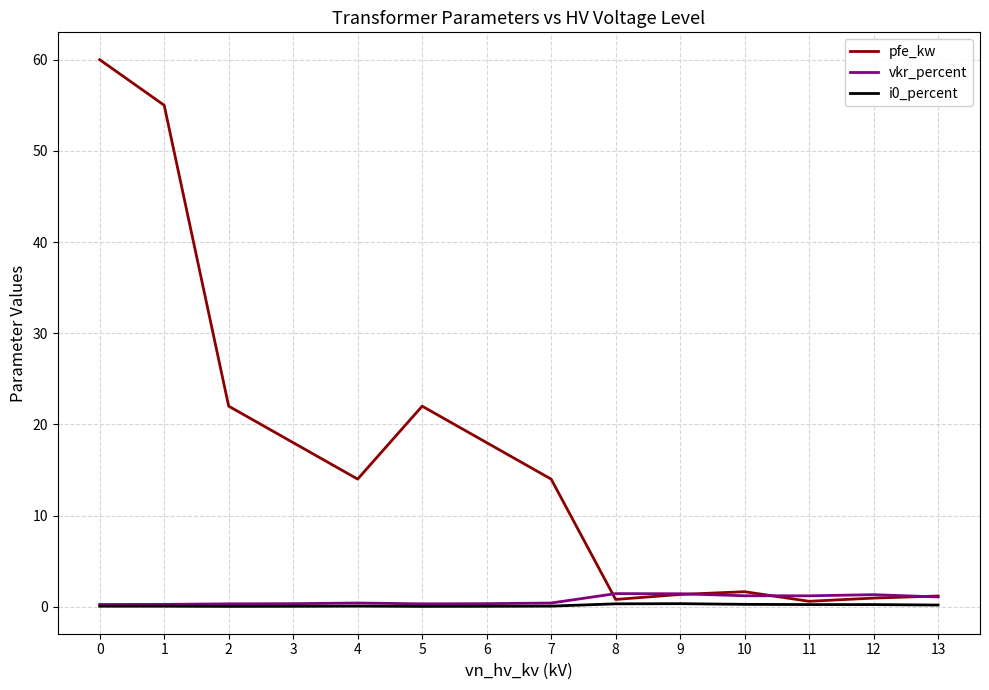

What is the maximum value shown in the chart?

60.0